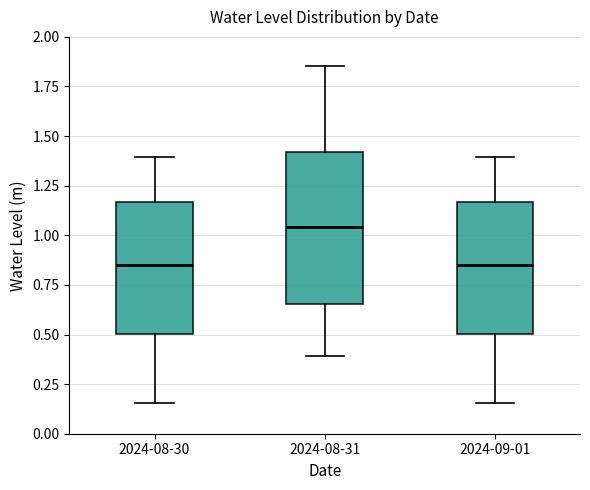

Comparing the boxes themselves (not the whiskers), which one is the tallest?

2024-08-31